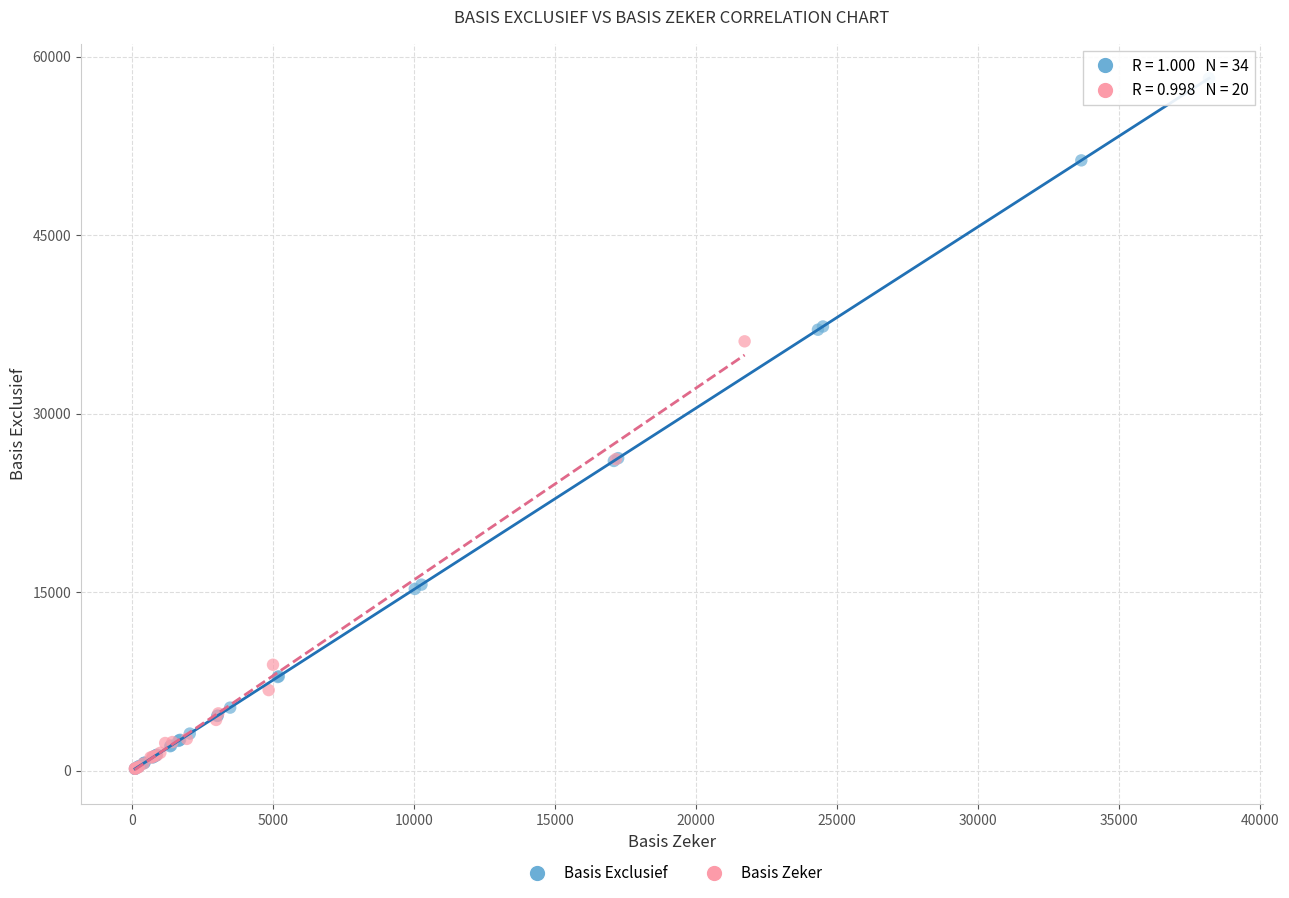

Which series reaches the maximum Y coordinate?

Basis Exclusief